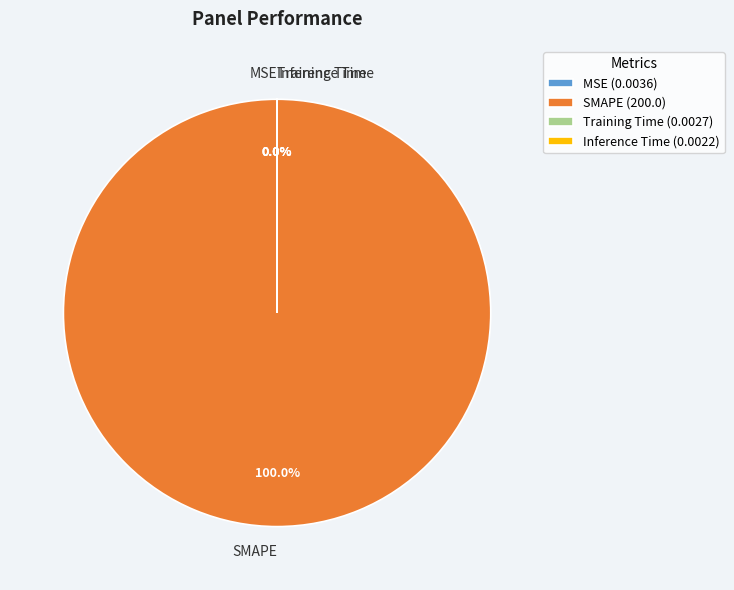

The Inference Time slice represents 1% of the pie. True or false?

False